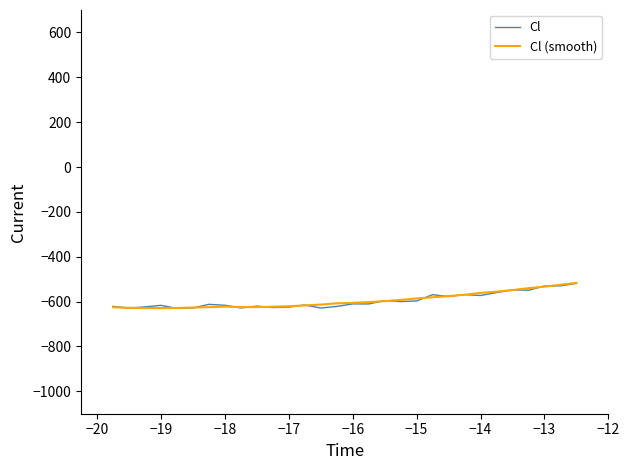

At how many categories does at least one series exceed -579?

10